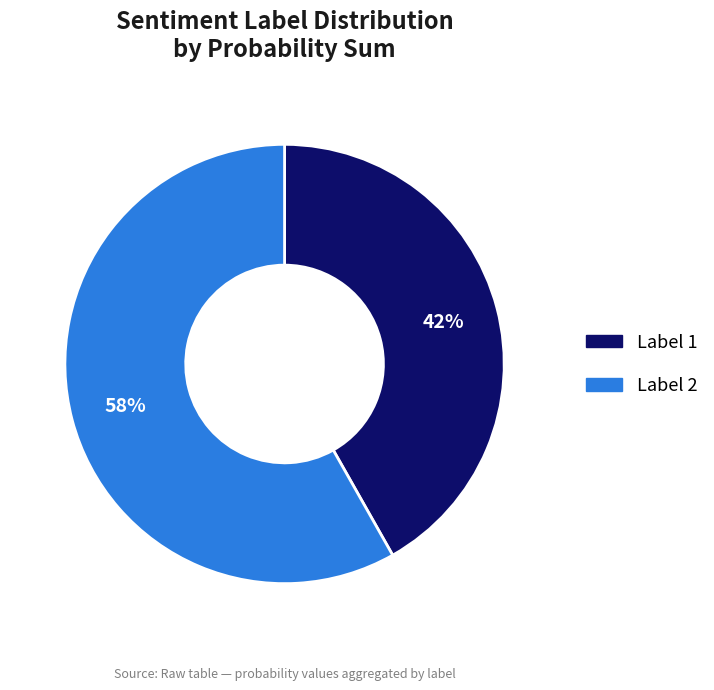

Count the number of slices in the pie.

2